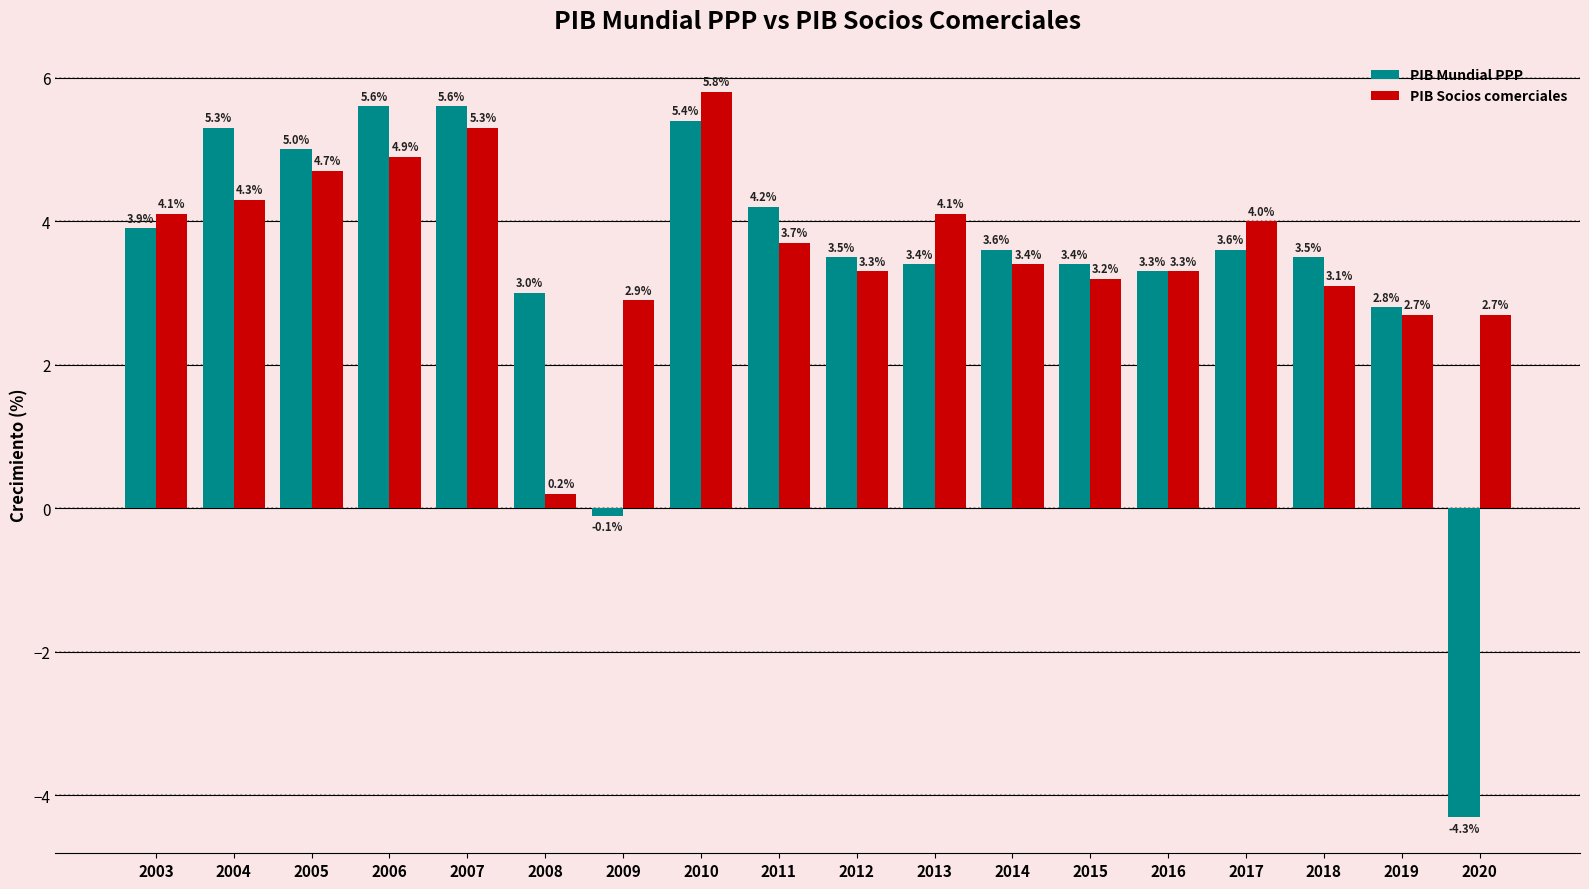

What is the sum of all PIB Socios comerciales values?

65.7